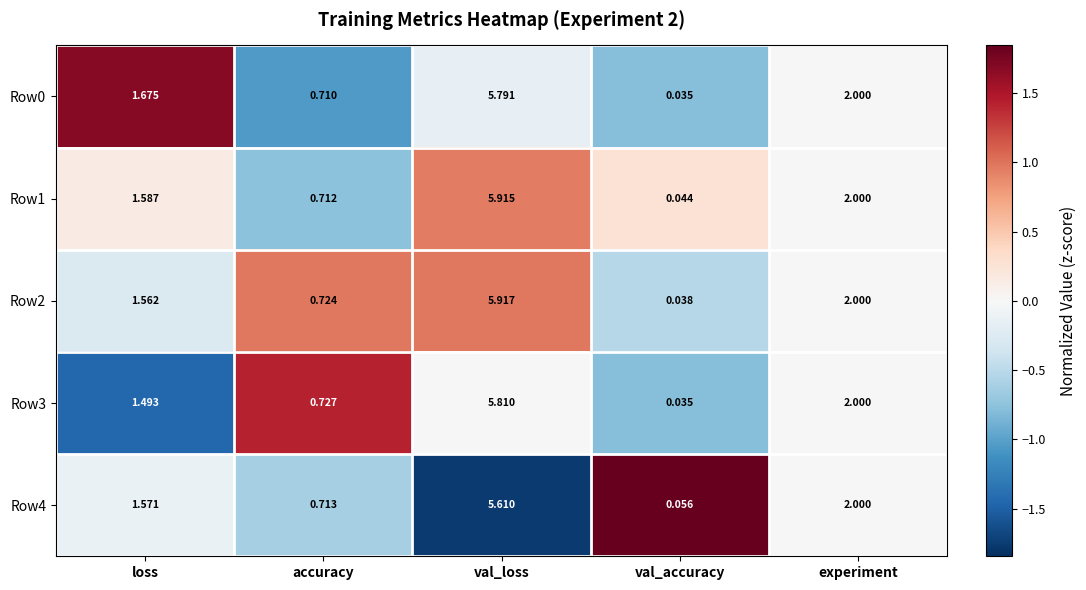

At which category is the sum across all series the highest?

val_loss